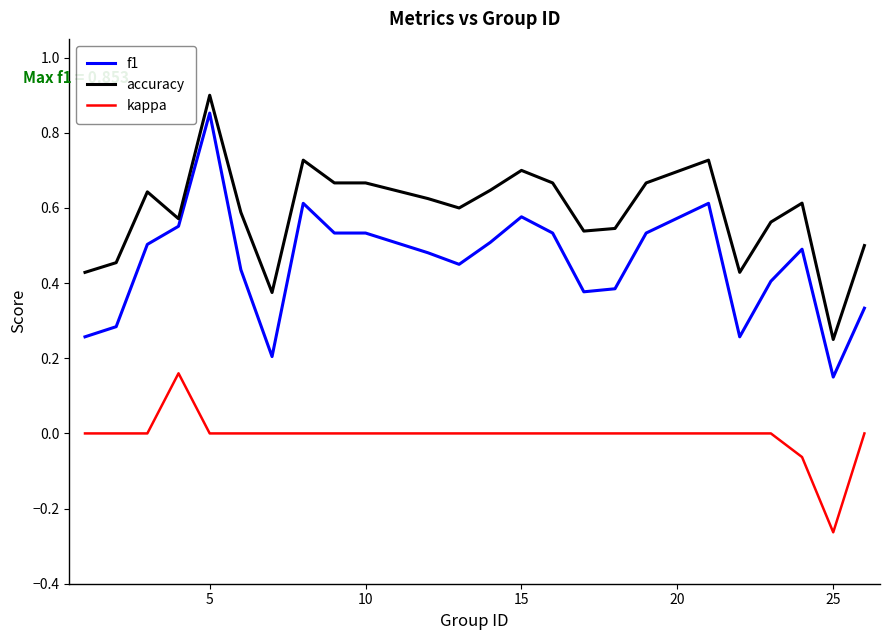

Which series has the largest range (max minus min)?

f1